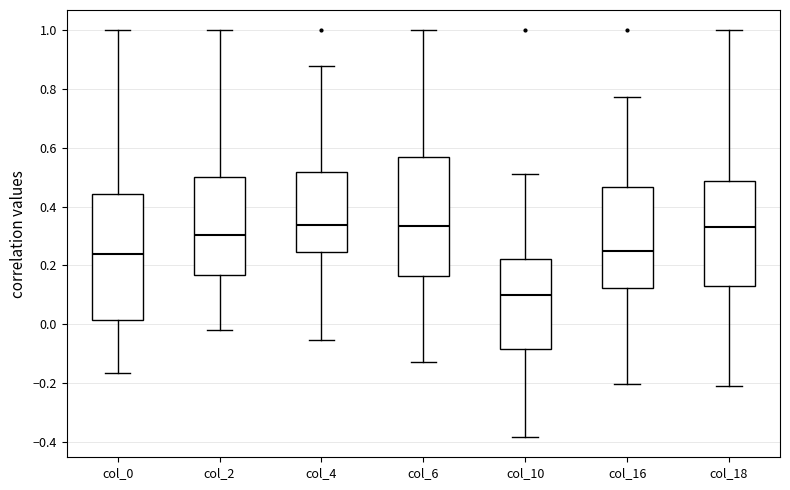

Where does the median line of the box for col_10 sit on the y-axis? The values are not printed on the chart, so give them approximately, as read against the axis.

0.10